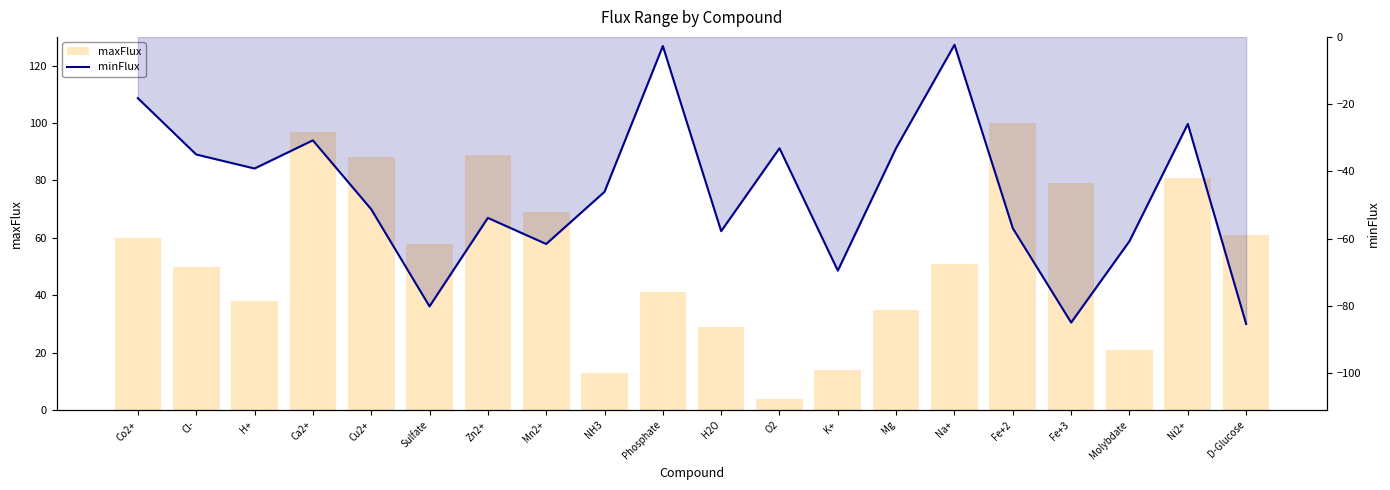

At how many categories does at least one series exceed 71?

6